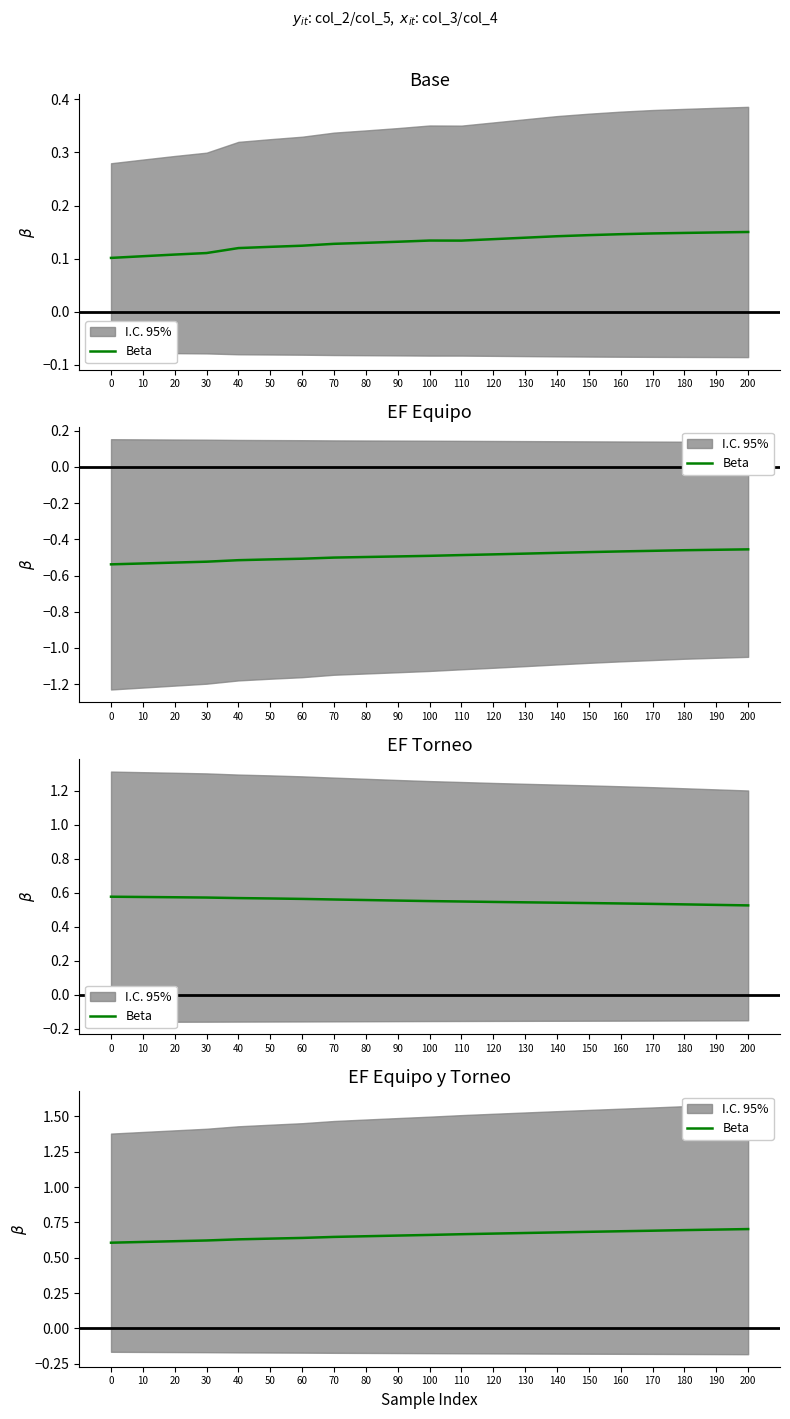

What is the difference between the maximum and minimum values?

0.1